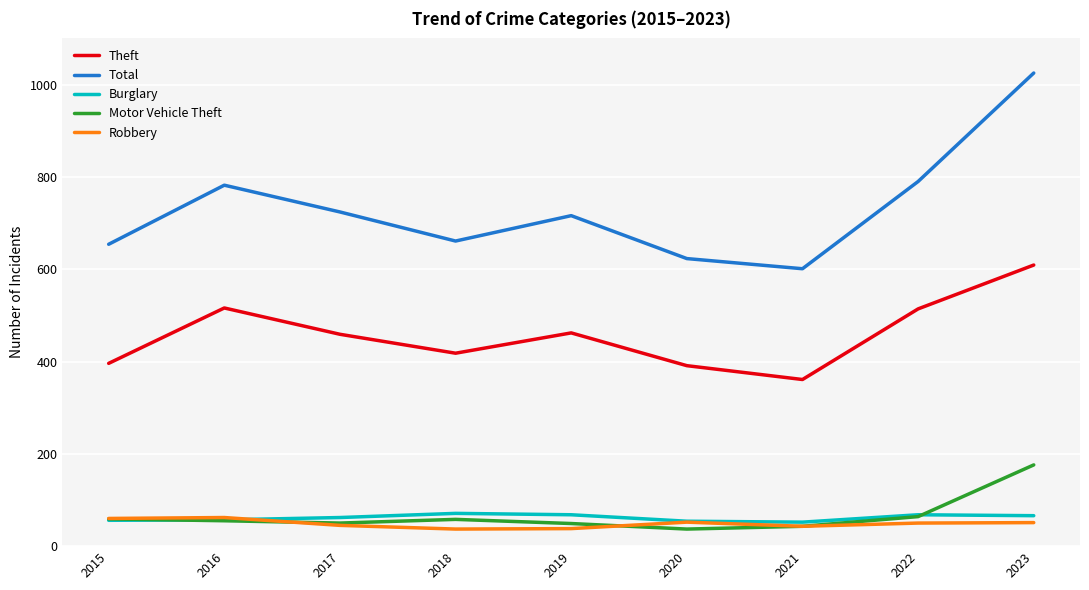

At which category is the sum across all series the highest?

2023